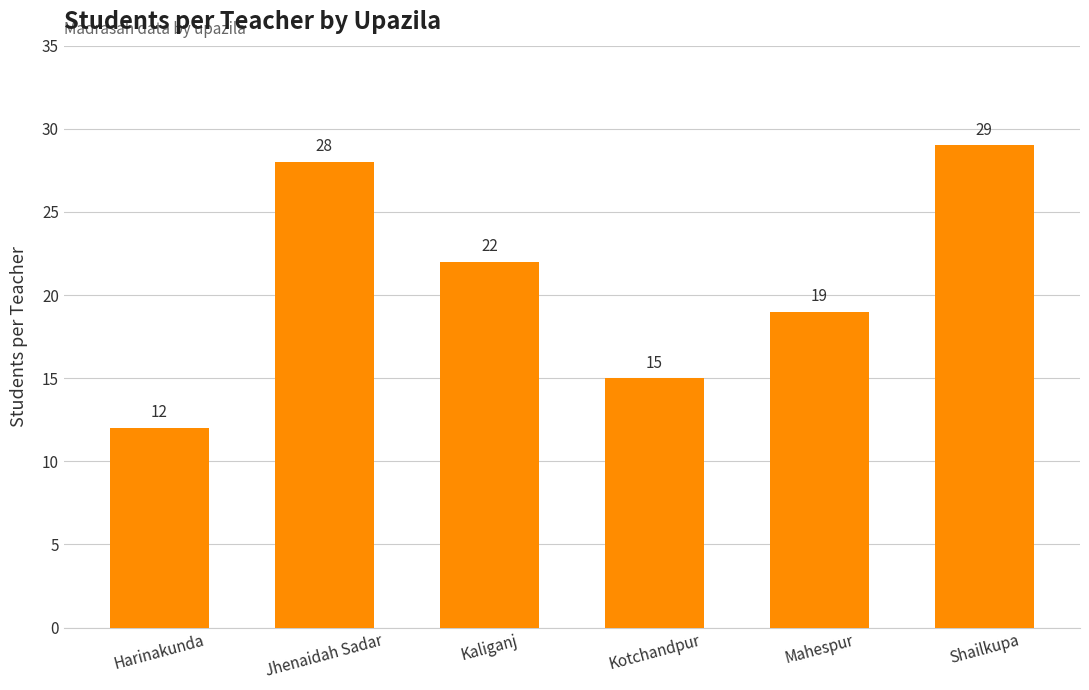

Is it true that the value at Kaliganj is 40?

False